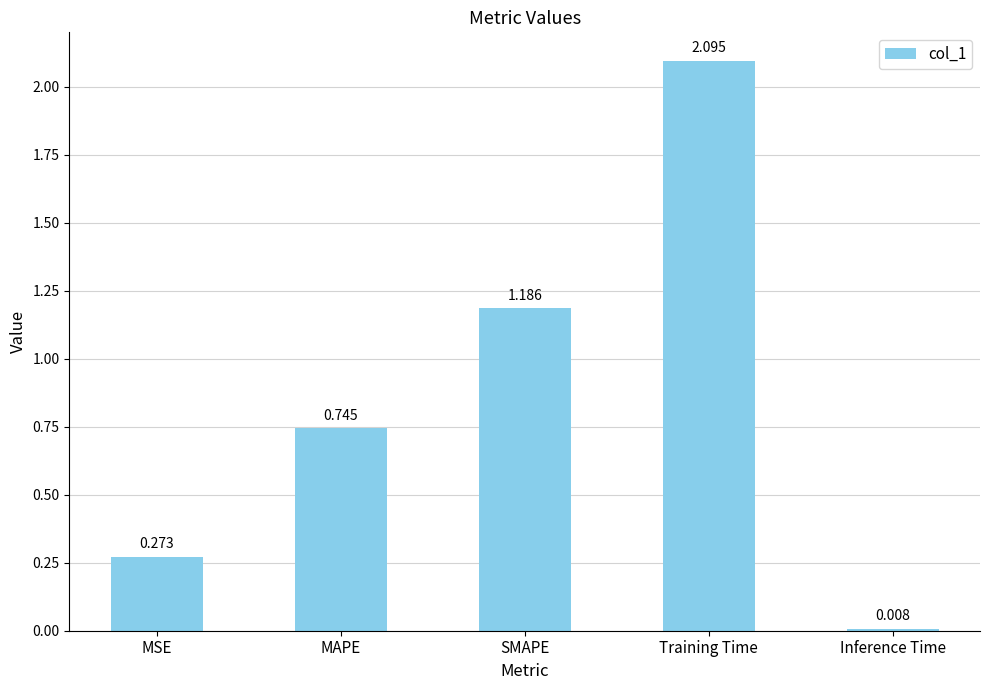

What is the difference between the values at SMAPE and MSE?

0.9